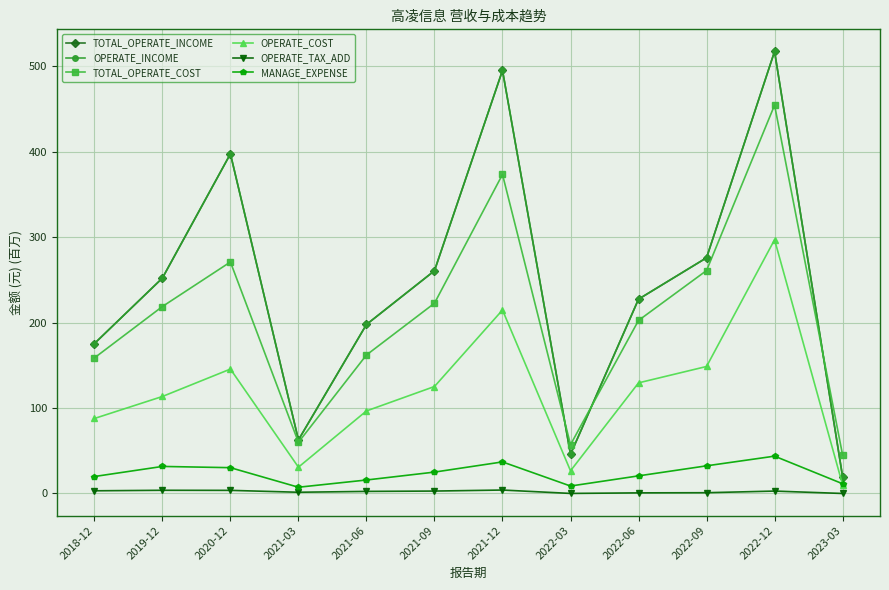

True or false: TOTAL_OPERATE_COST and OPERATE_TAX_ADD intersect in this chart.

False